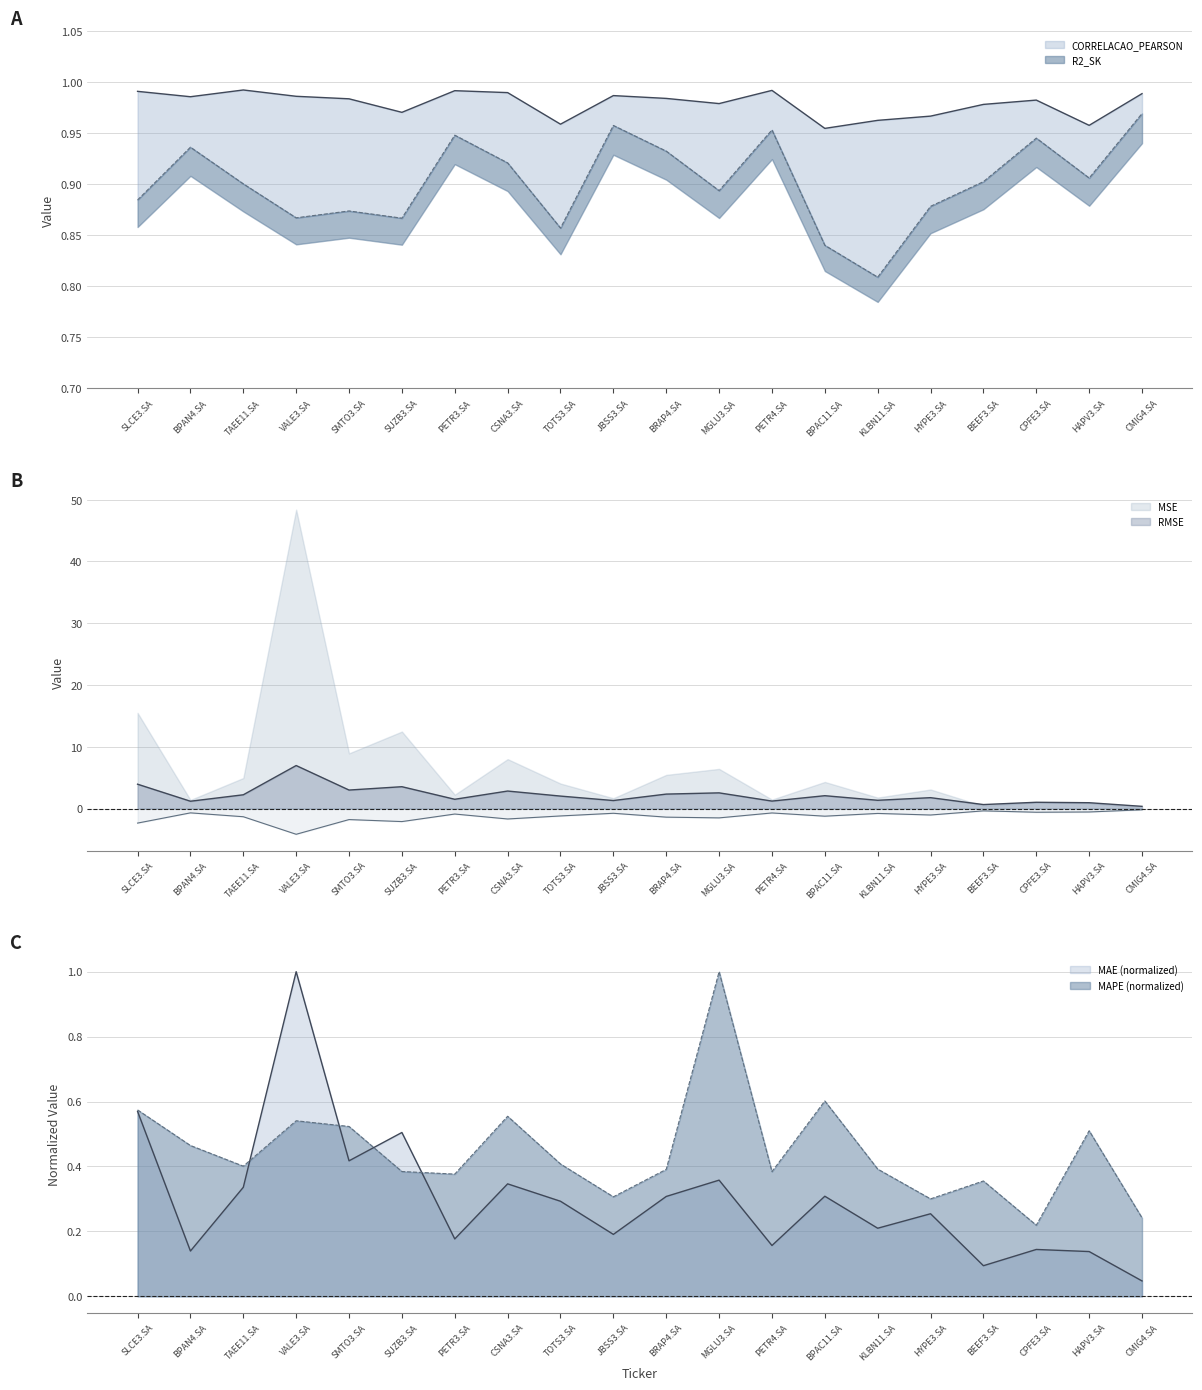

What position from the left is BPAC11.SA?

14